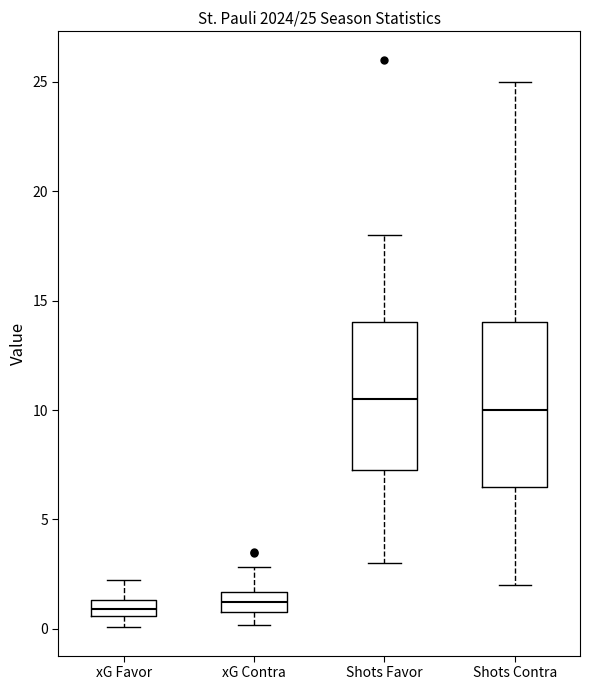

Comparing the boxes themselves (not the whiskers), which one is the tallest?

Shots Contra